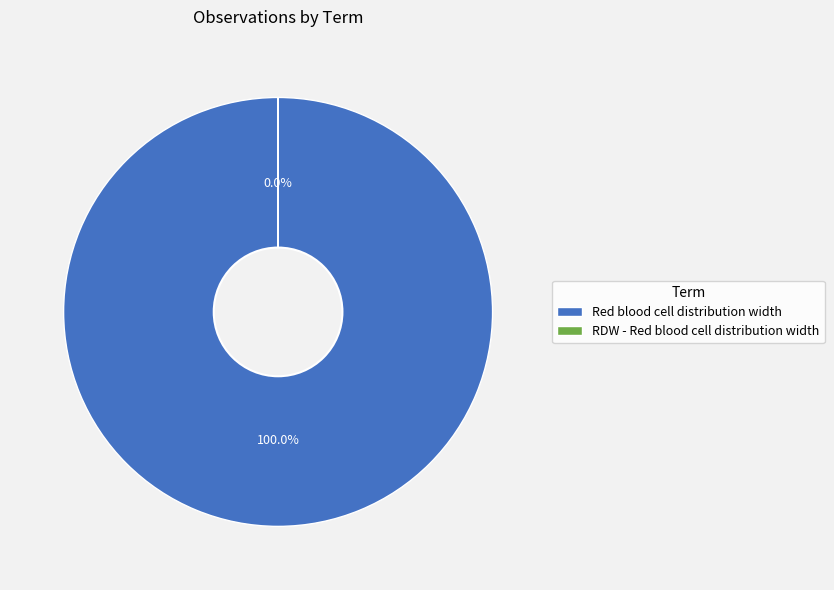

What percentage do Red blood cell distribution width and RDW - Red blood cell distribution width together represent?

100.0%